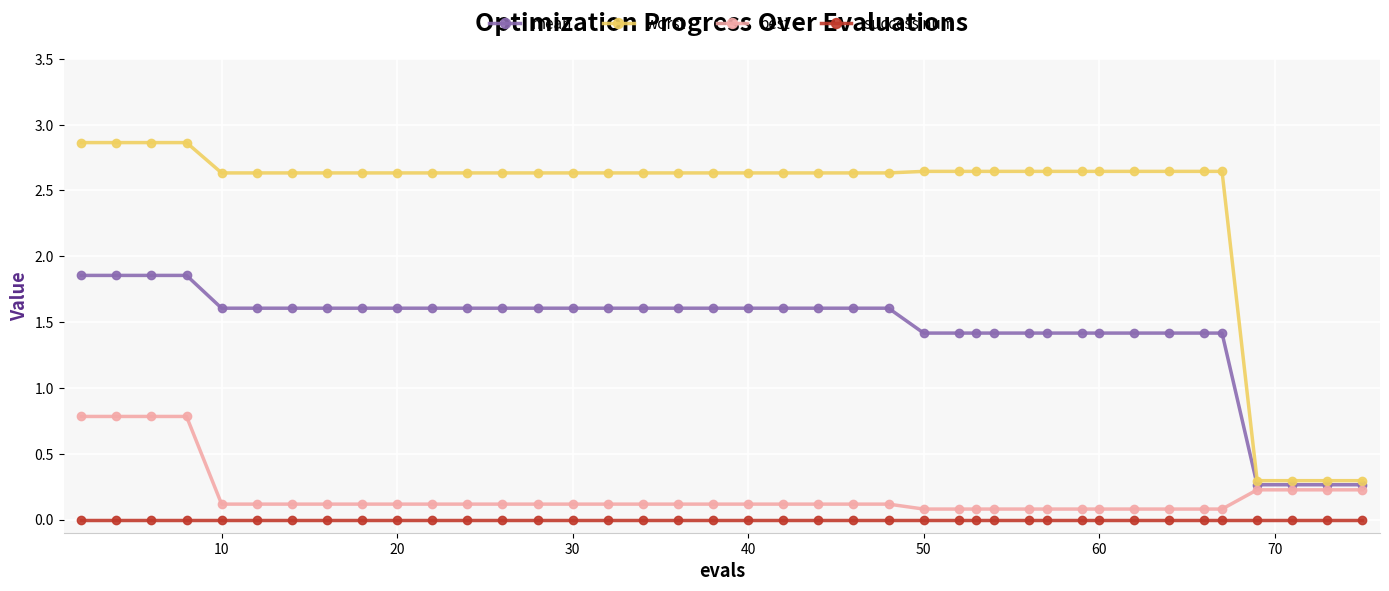

Which series has the widest spread of values?

worst